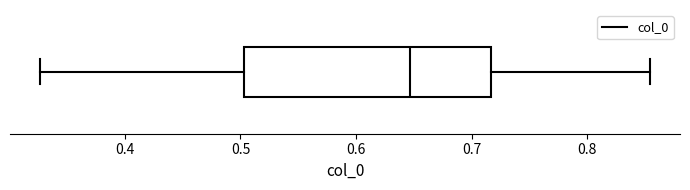

Where does the right whisker of the box end on the x-axis? The values are not printed on the chart, so give them approximately, as read against the axis.

0.85